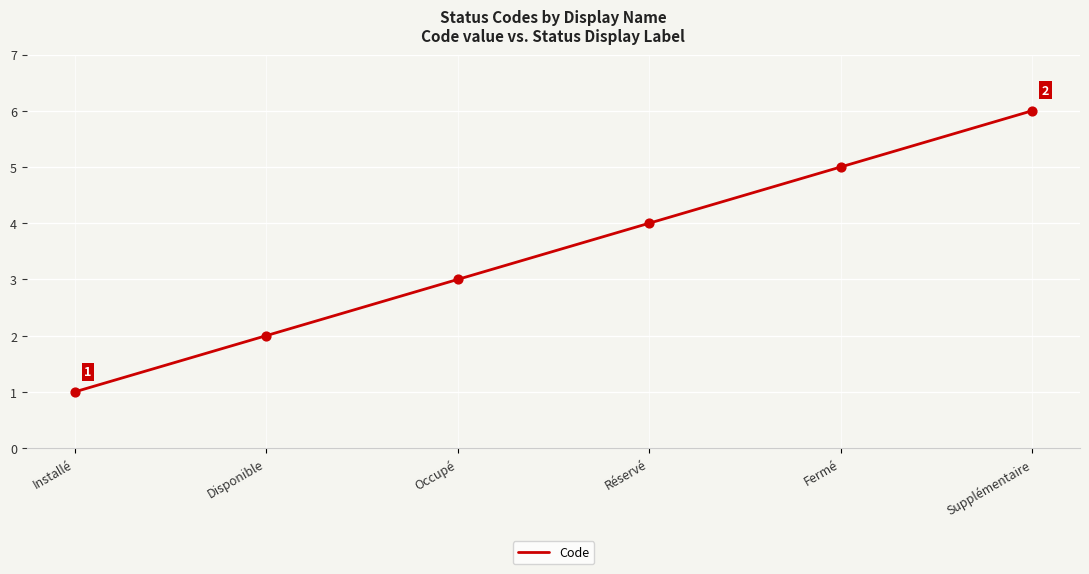

Between Occupé and Supplémentaire, which is larger?

Supplémentaire